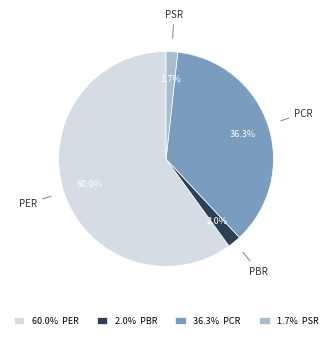

How many slices are in this pie chart?

4